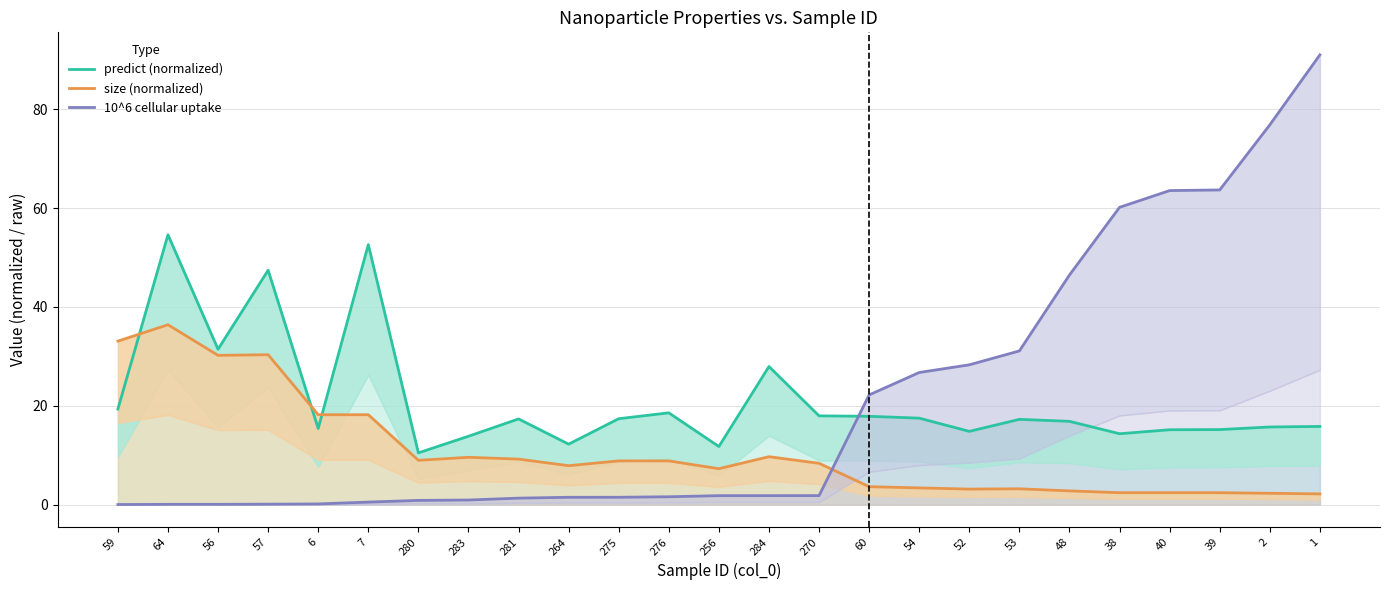

List the labels in order of size (normalized) value, largest first.

64, 59, 57, 56, 6, 7, 284, 283, 281, 280, 275, 276, 270, 264, 256, 60, 54, 53, 52, 48, 38, 40, 39, 2, 1